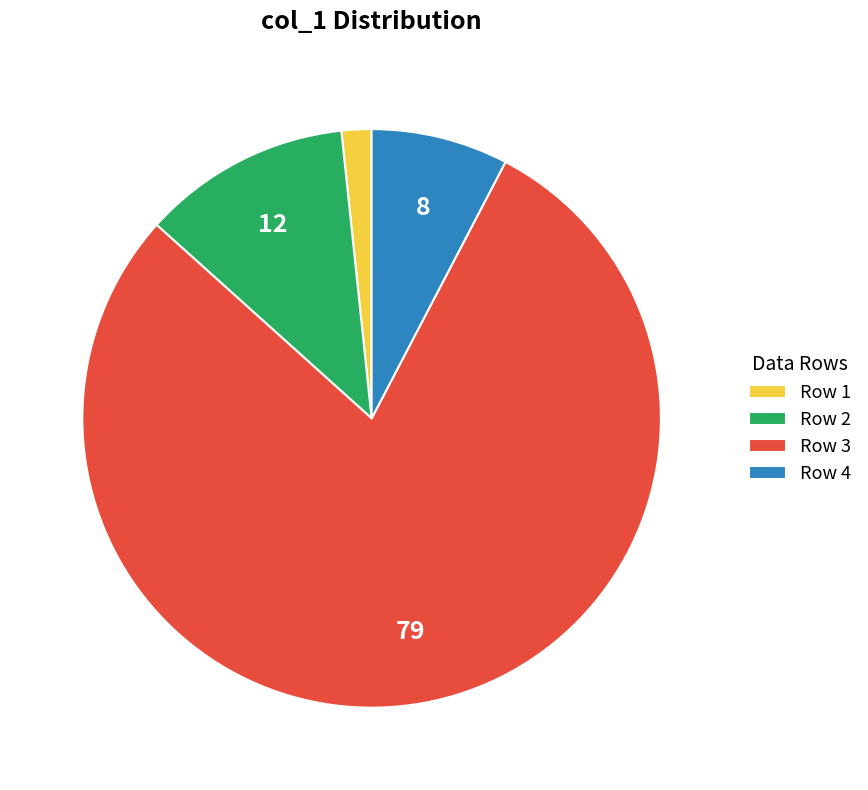

Which has a higher value, Row 3 or Row 4?

Row 3